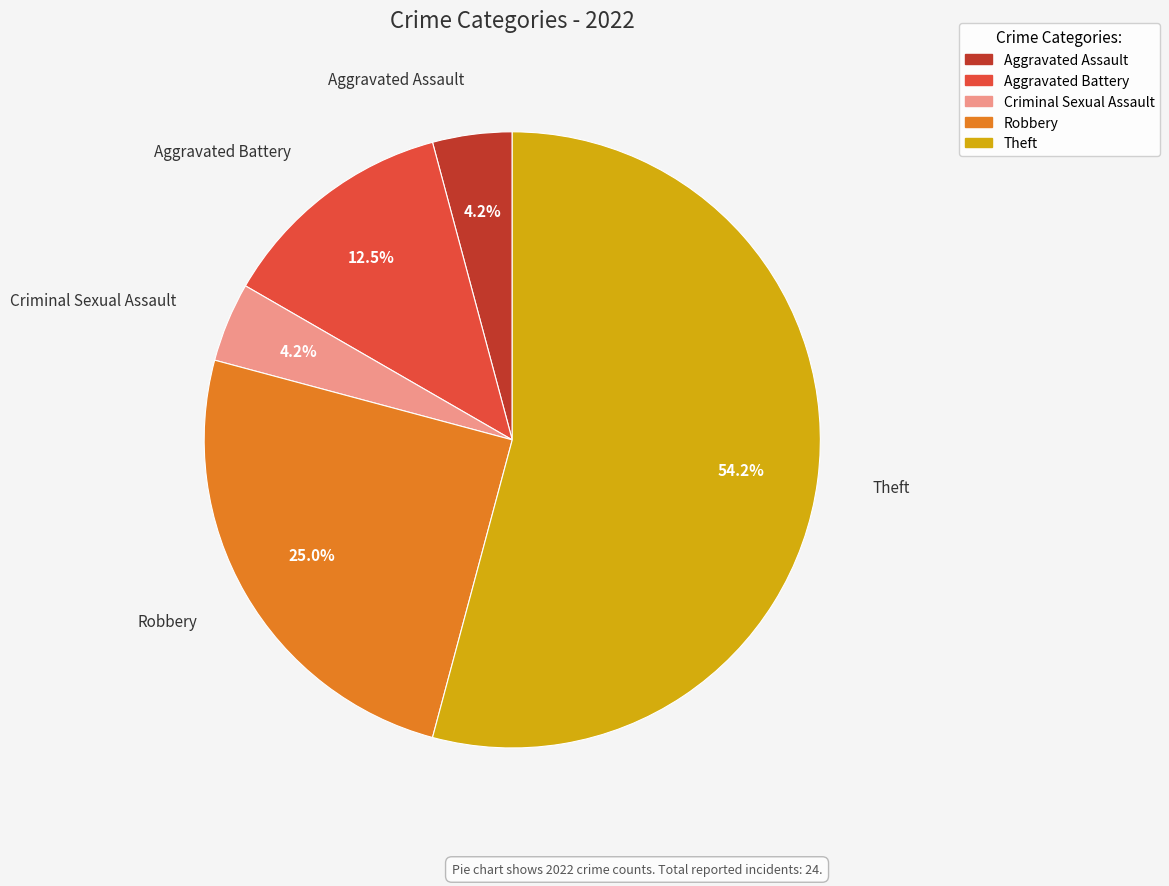

Which slice is the largest?

Theft